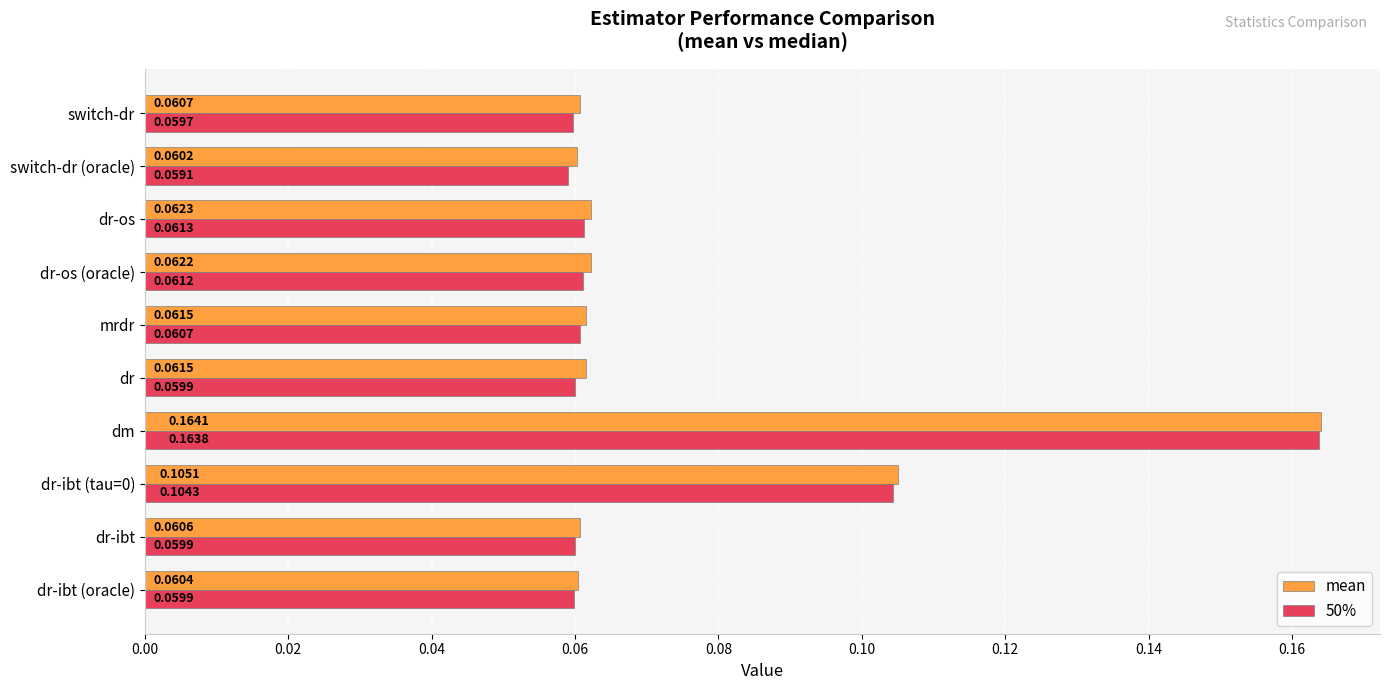

Rank the series by their average value, from highest to lowest.

mean, 50%